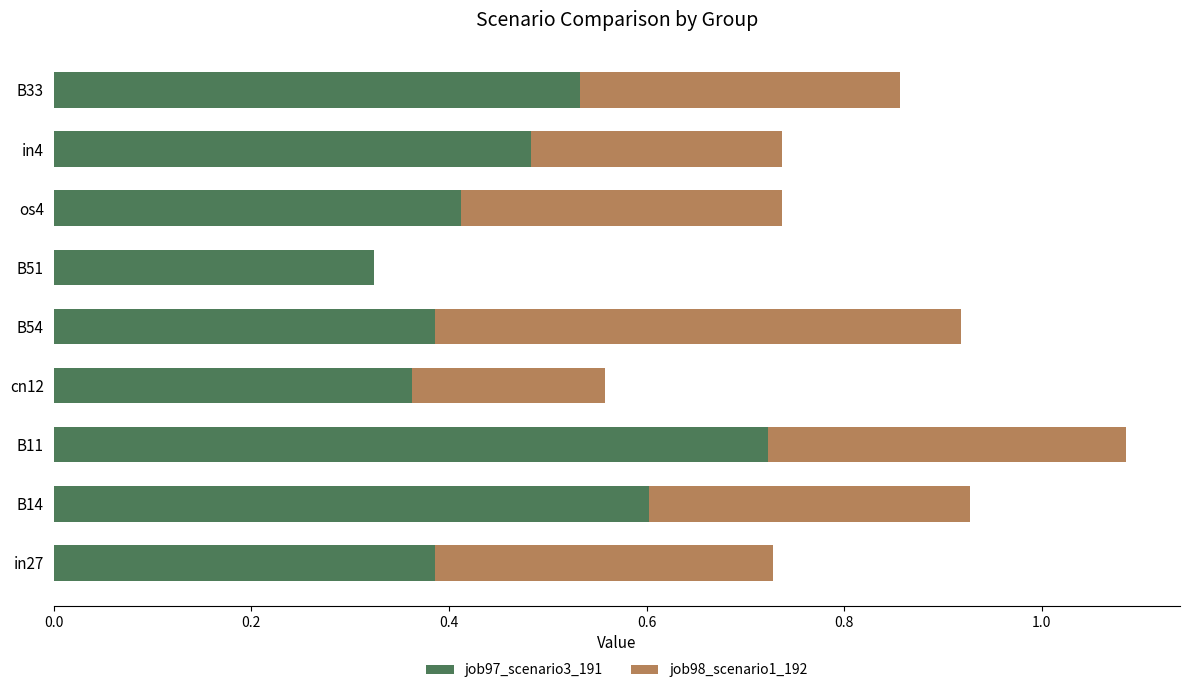

Is it true that job97_scenario3_191 equals 0.6 at B14?

True